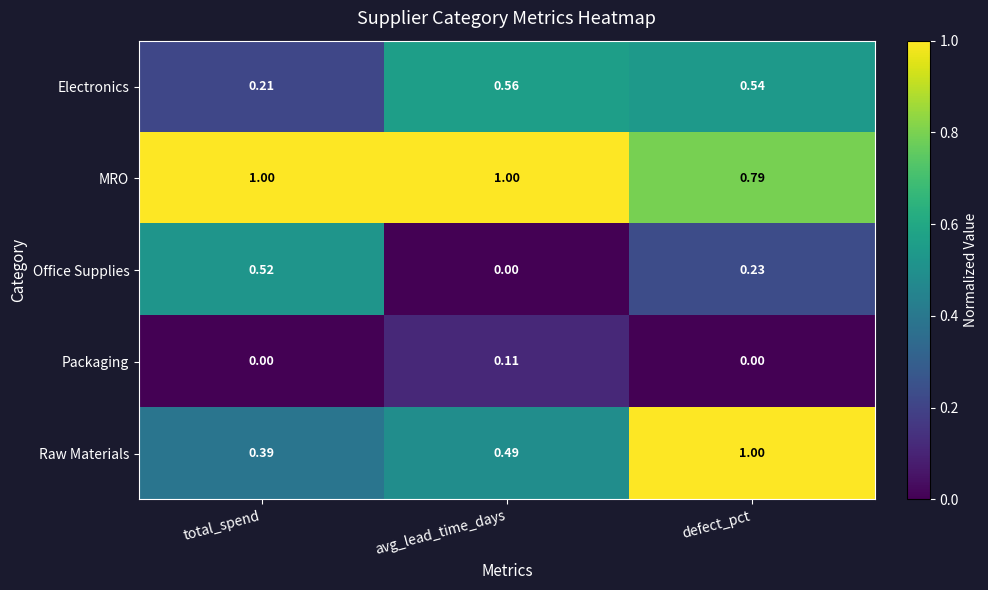

At which label does MRO reach its minimum?

defect_pct